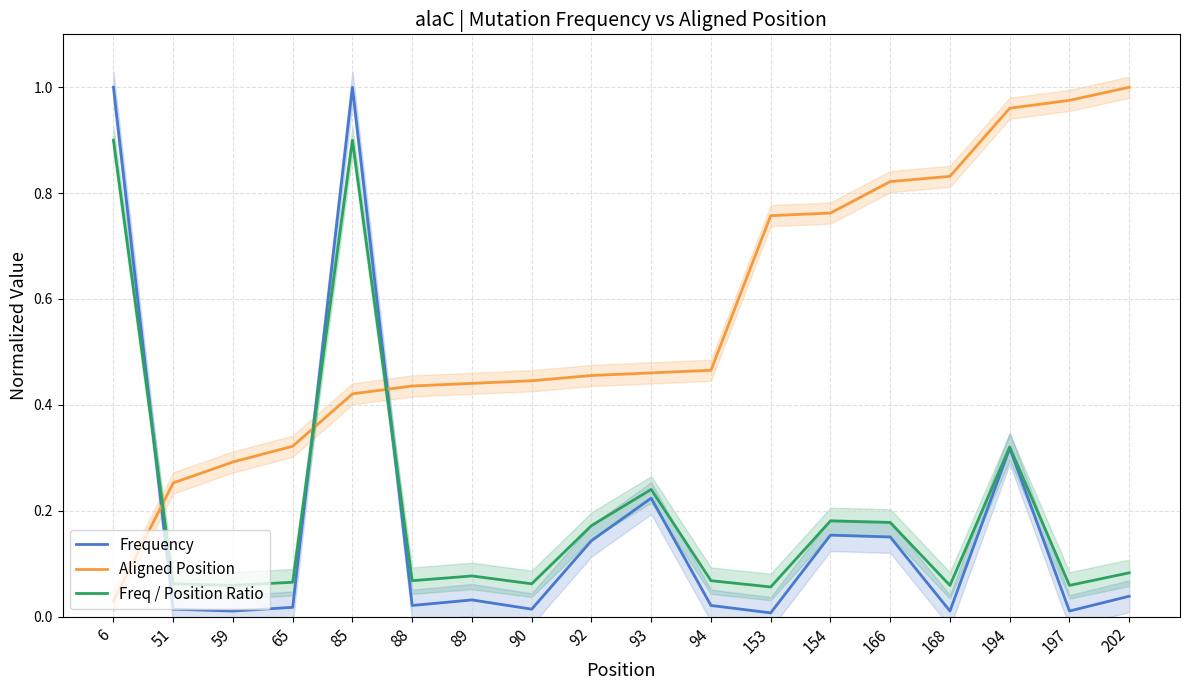

True or false: Aligned Position has more than 1 interior local peaks.

False